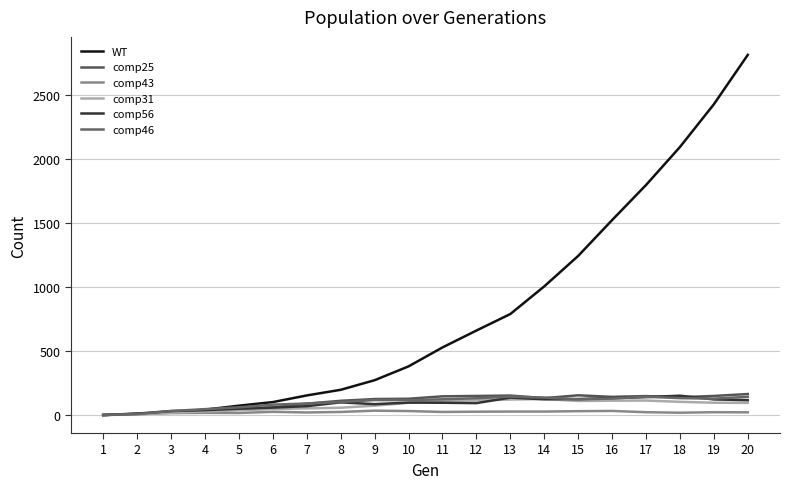

Which label corresponds to the smallest value in the chart?

1